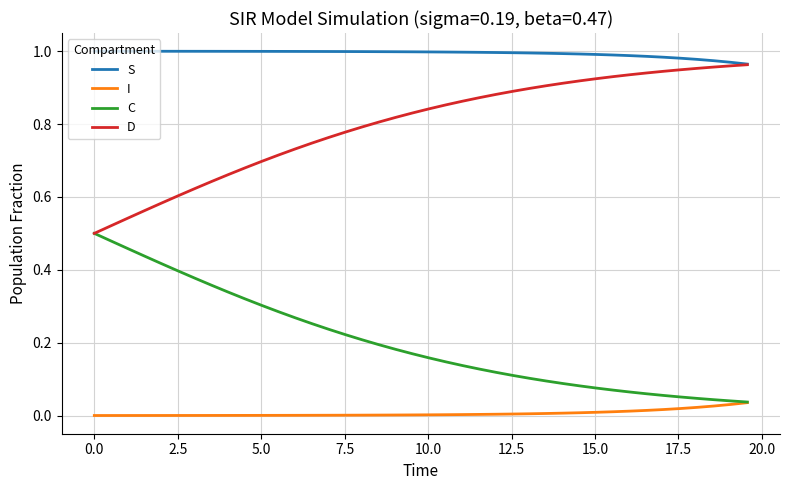

Which series has the largest total across all categories?

S